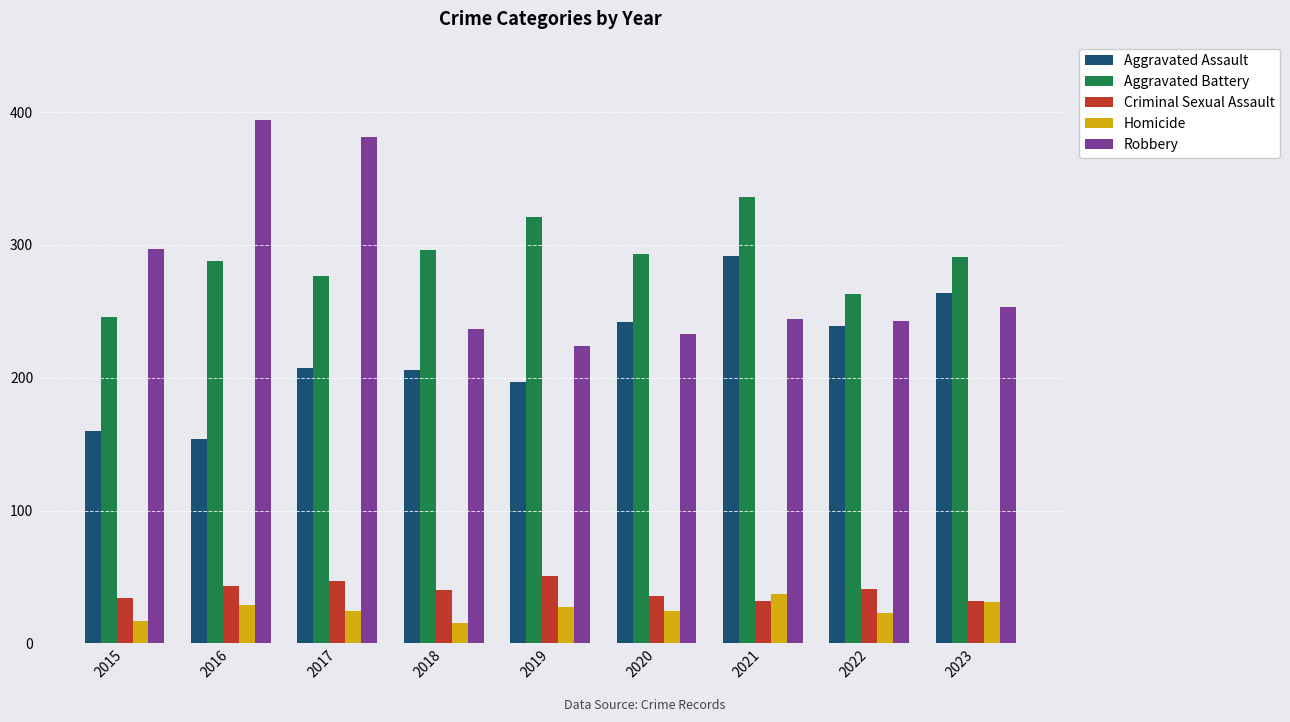

What is the minimum value for Aggravated Battery?

246